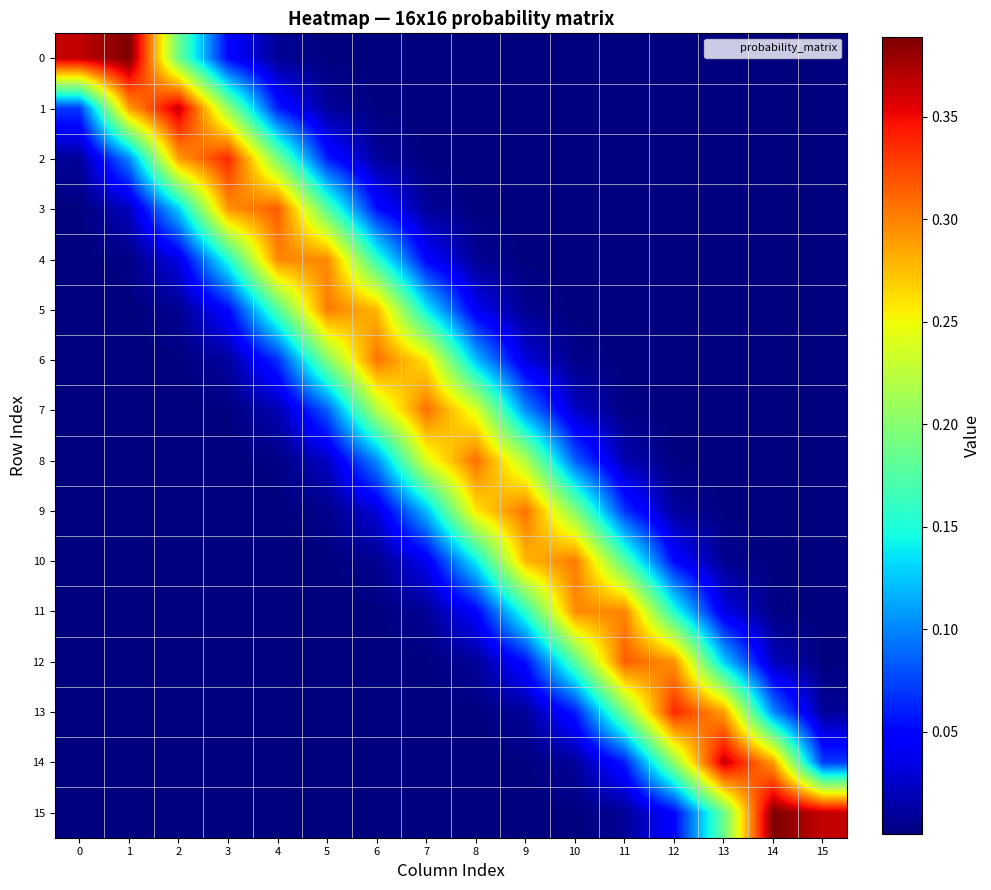

What is the total value across all series at 9?

1.2